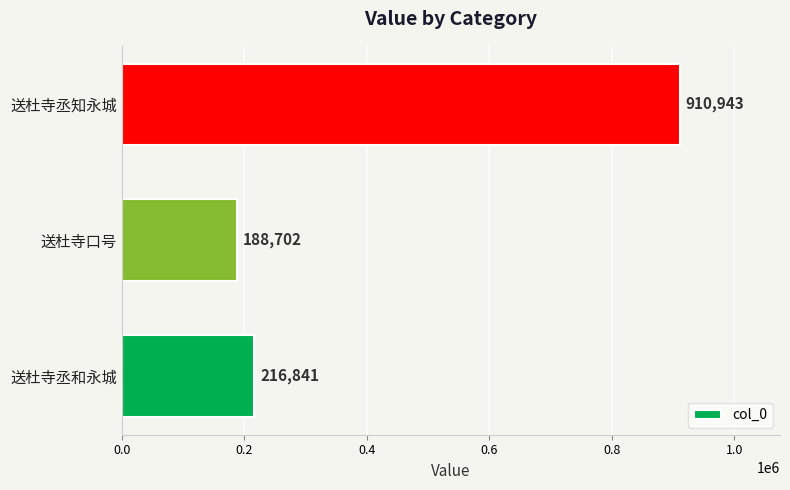

Rank the categories by value from highest to lowest.

送杜寺丞知永城, 送杜寺丞和永城, 送杜寺口号